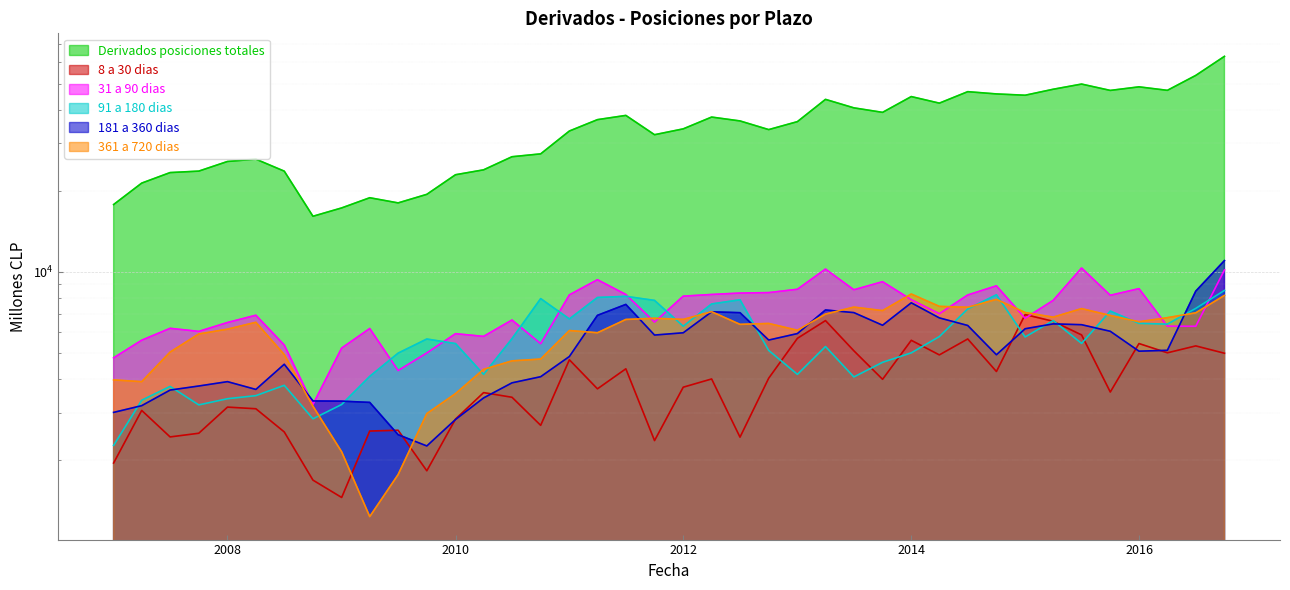

Which has a higher value, 01-10-2007 or 01-07-2010?

01-07-2010